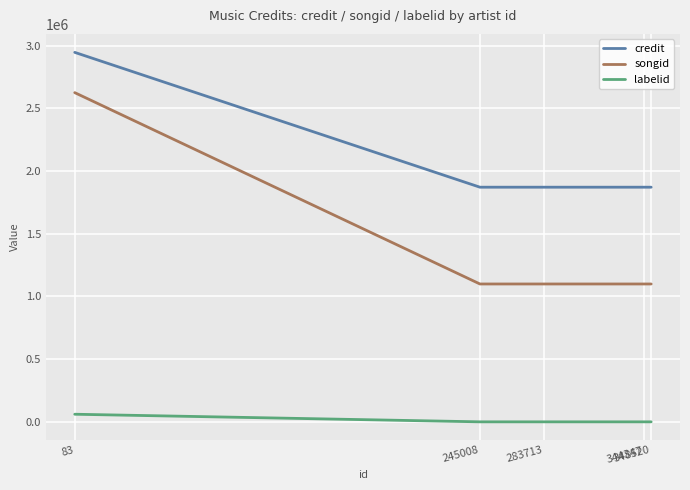

Is it true that credit equals 4737109 at 83?

False